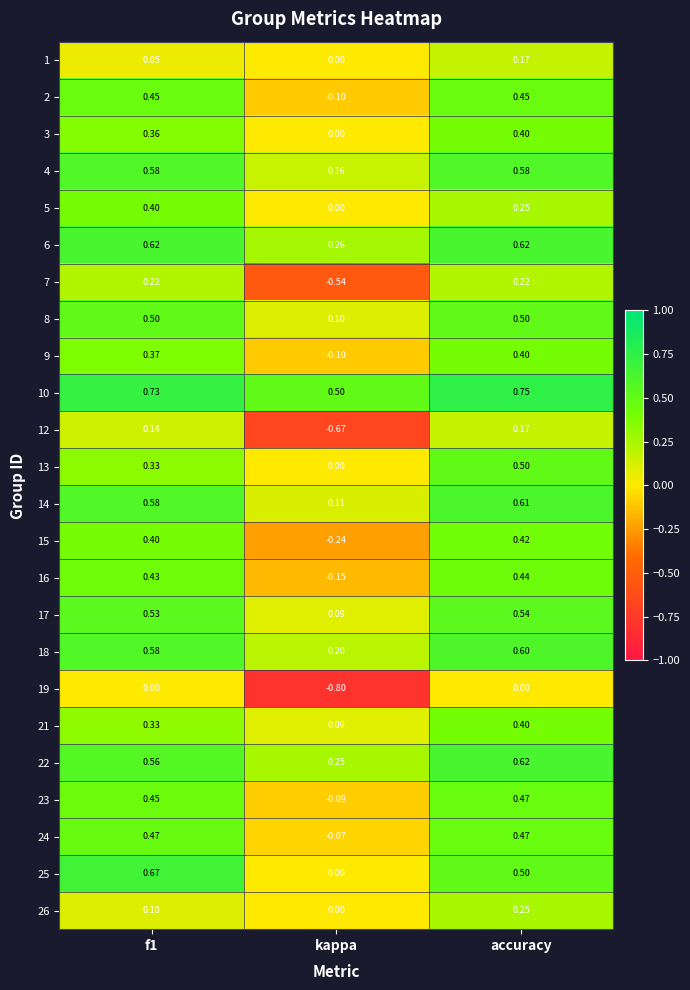

Which category has the highest value across all series?

accuracy